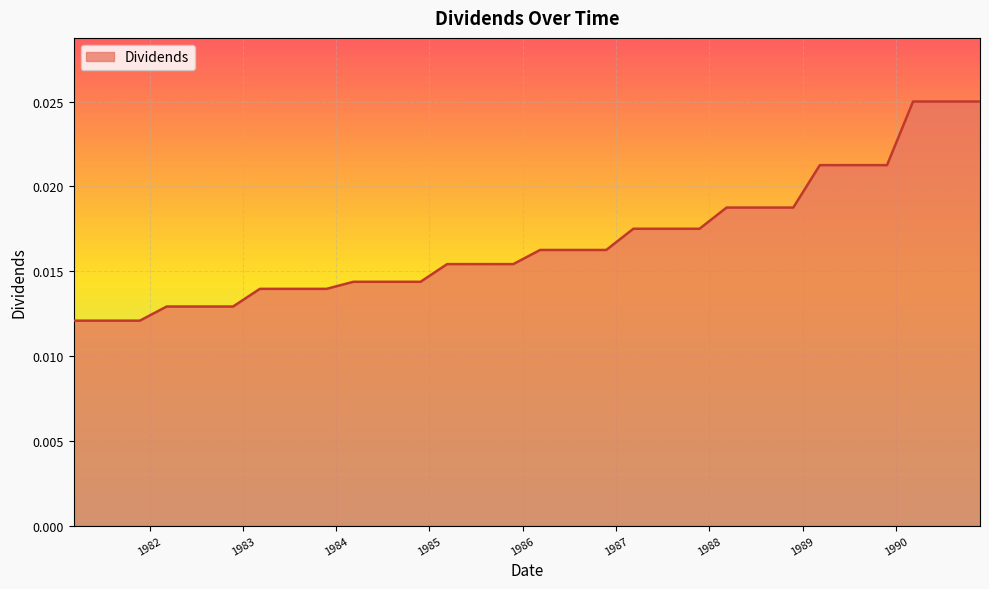

Does the chart display data point markers on the line(s)?

No